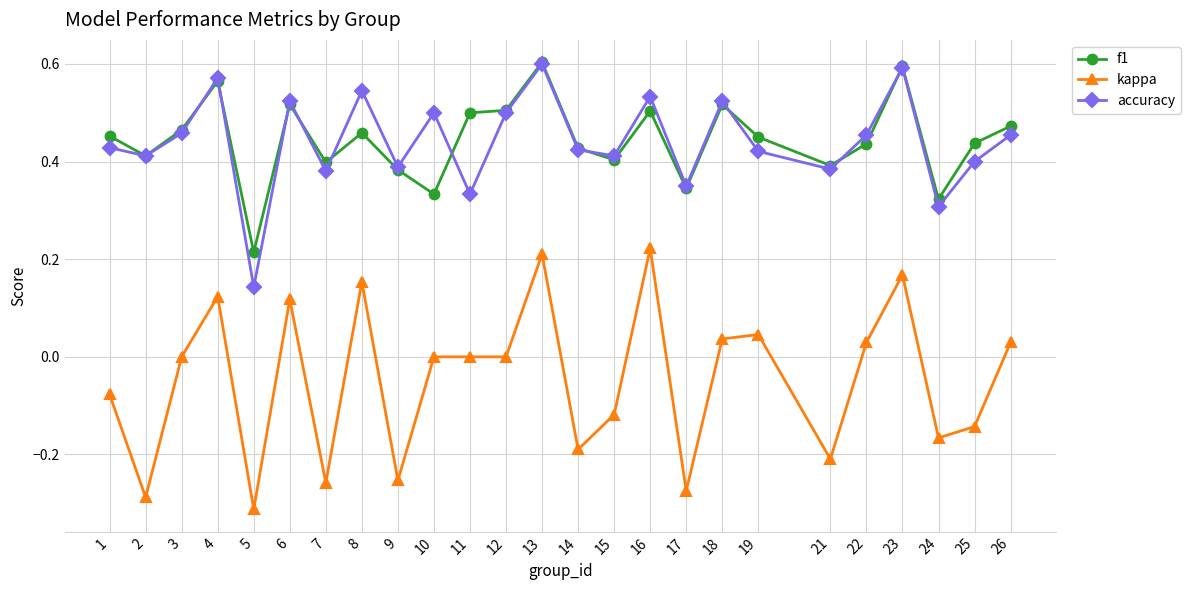

True or false: accuracy has more than 0 interior local peaks.

True